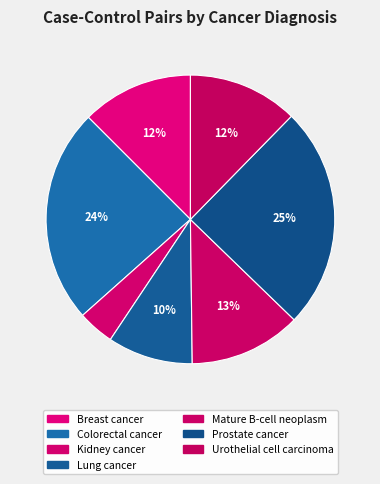

What is the total percentage of Prostate cancer and Breast cancer?

37.4%